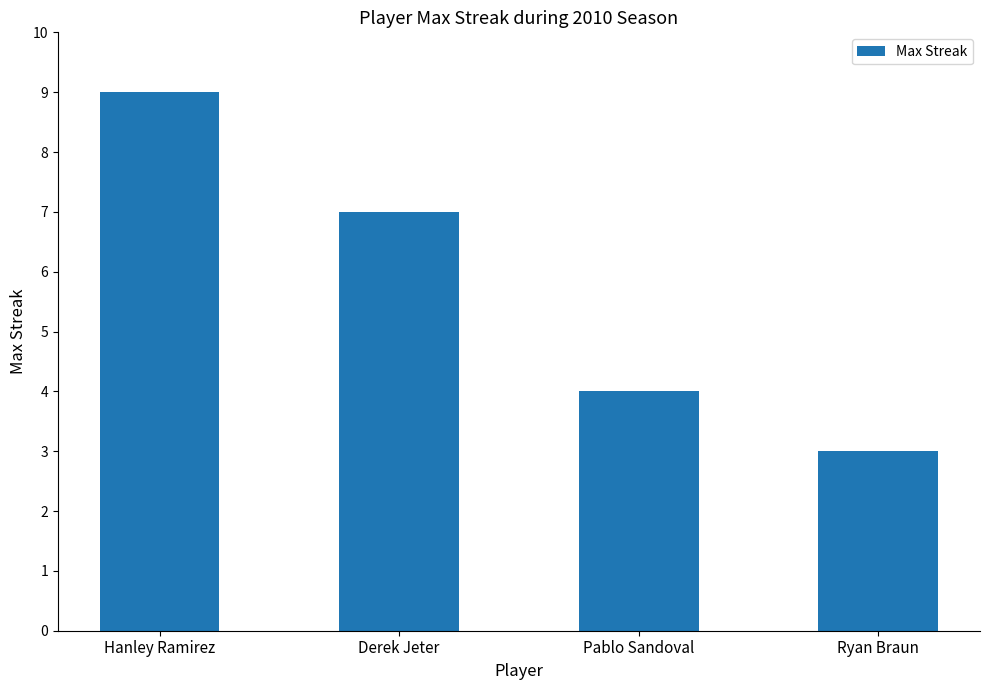

Where is the data nearest to the value 6?

Derek Jeter